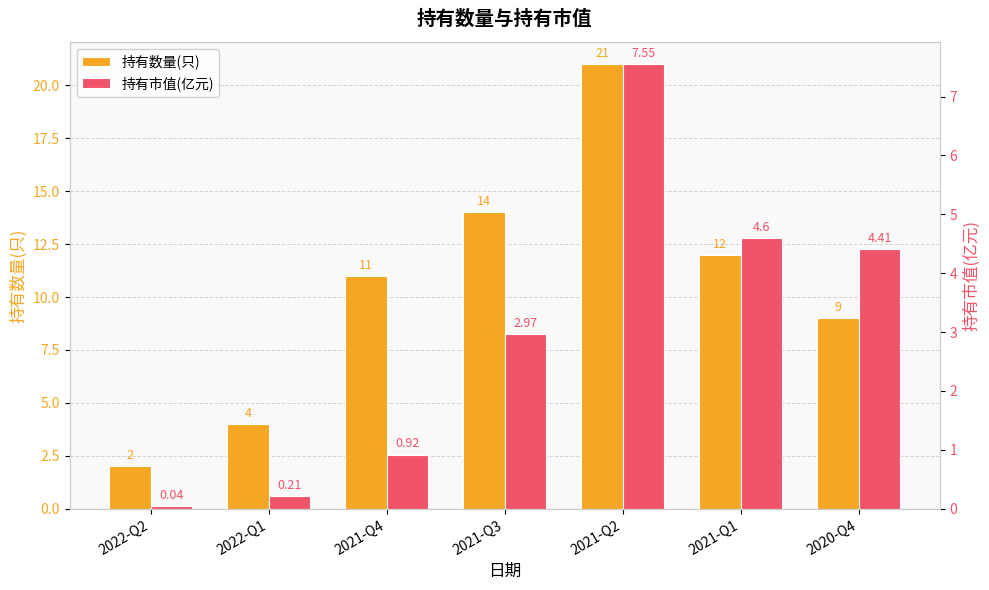

Reading left to right, what are all the values shown in this chart?

持有数量(只): 2.0	4.0	11.0	14.0	21.0	12.0	9.0
持有市值(亿元): 0.0	0.2	0.9	3.0	7.5	4.6	4.4